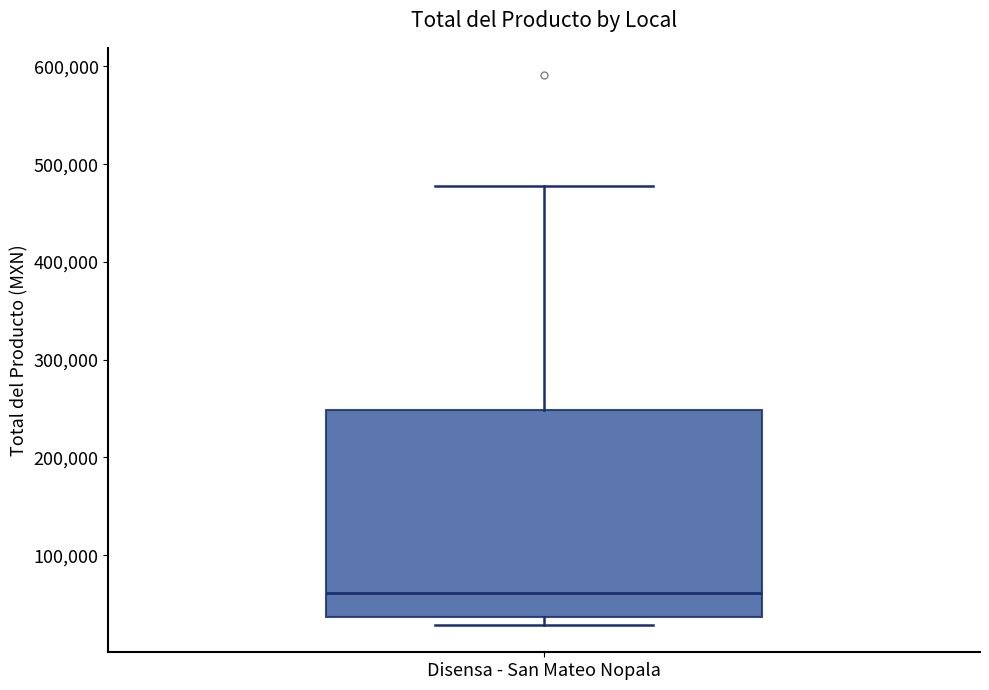

Read this box plot against the y-axis: the position of the median line, the range covered by the box, and the ends of both whiskers. The values are not printed on the chart, so give them approximately, as read against the axis.

median 60000, box 40000 to 250000, whiskers 30000 to 480000